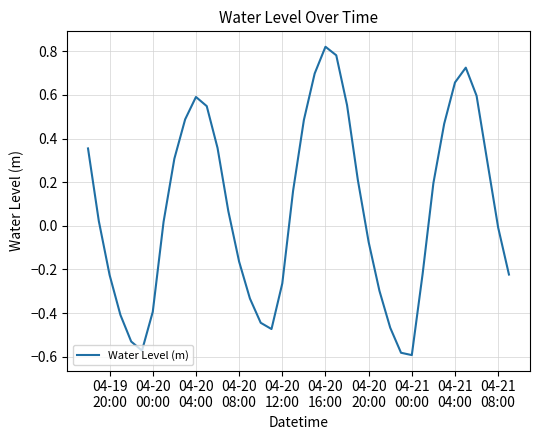

What is the difference between the maximum and minimum values?

1.4